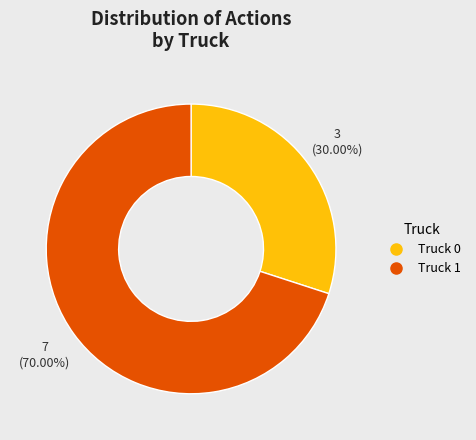

Rank the categories by value from highest to lowest.

Truck 1, Truck 0